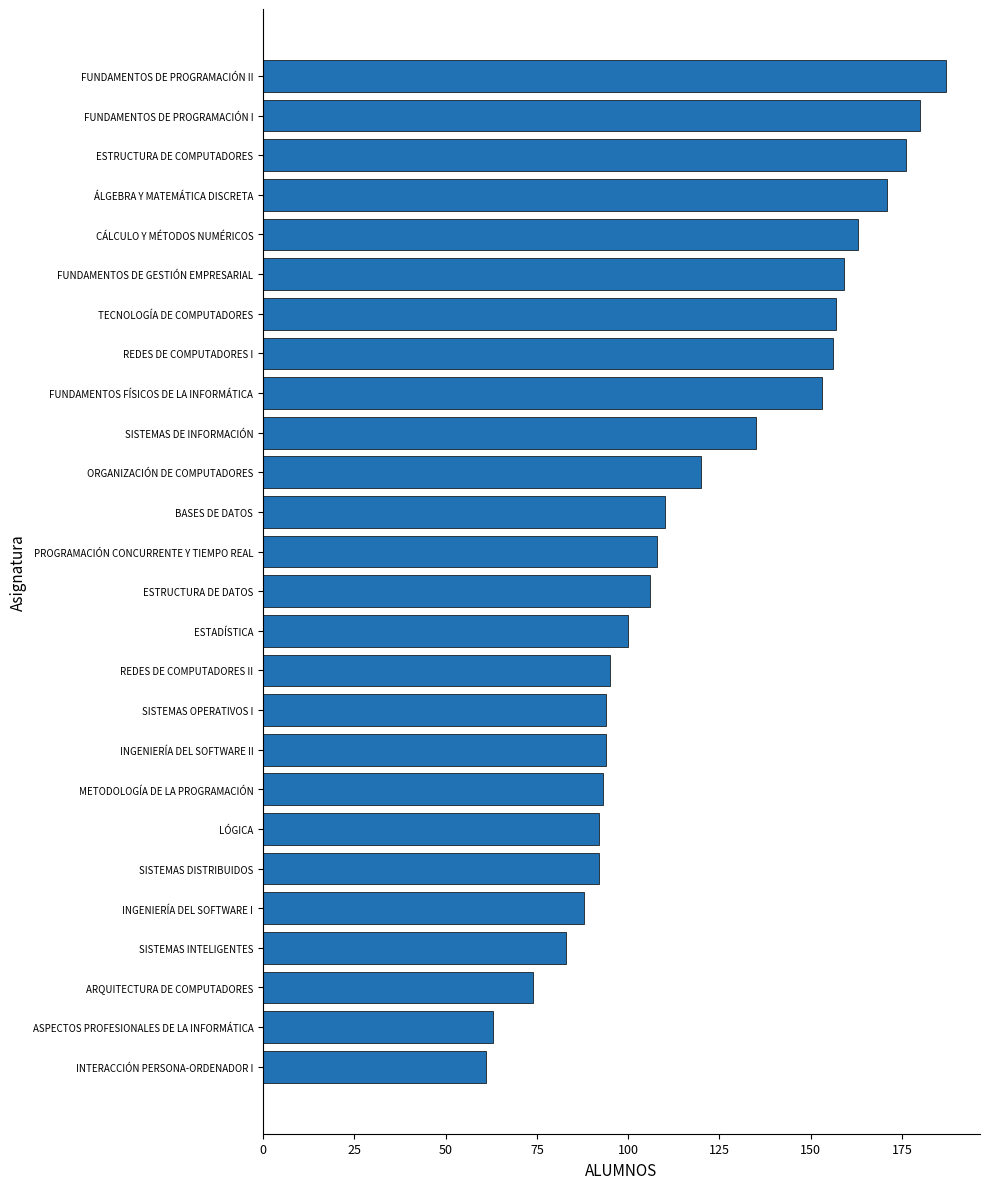

What is the difference between the maximum and minimum values?

126